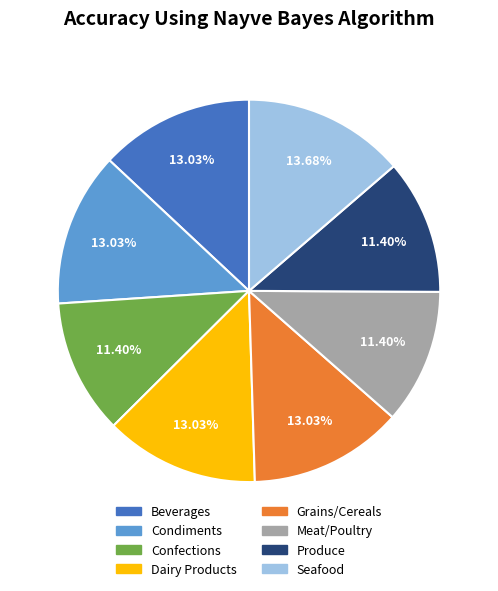

Combined, do Seafood and Produce account for over 50%?

No